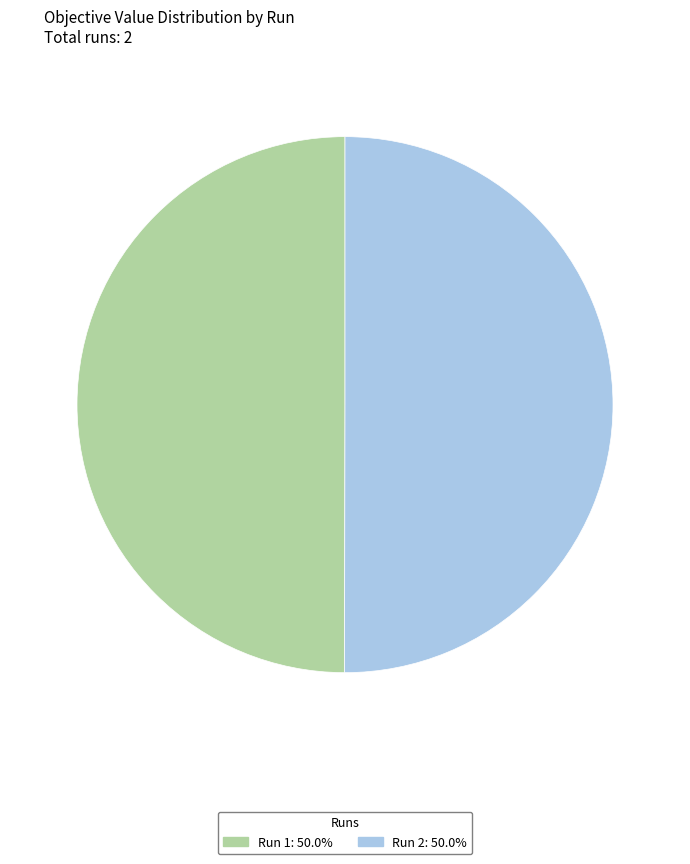

Combined, do Run 2: 50.0% and Run 1: 50.0% account for over 50%?

Yes